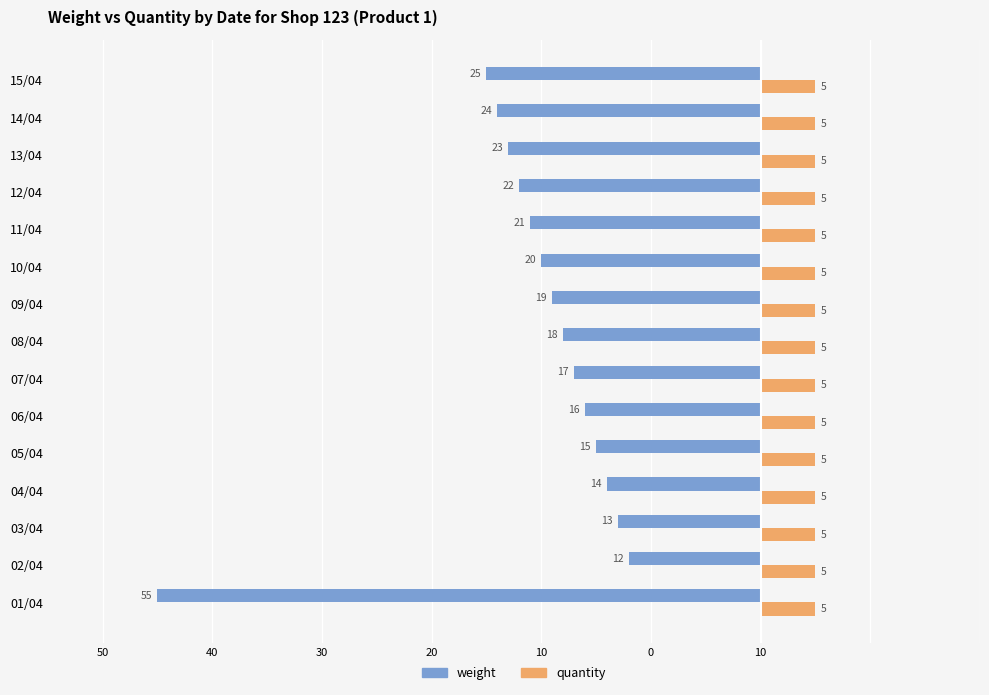

What is the lowest value of the weight series?

-55.0